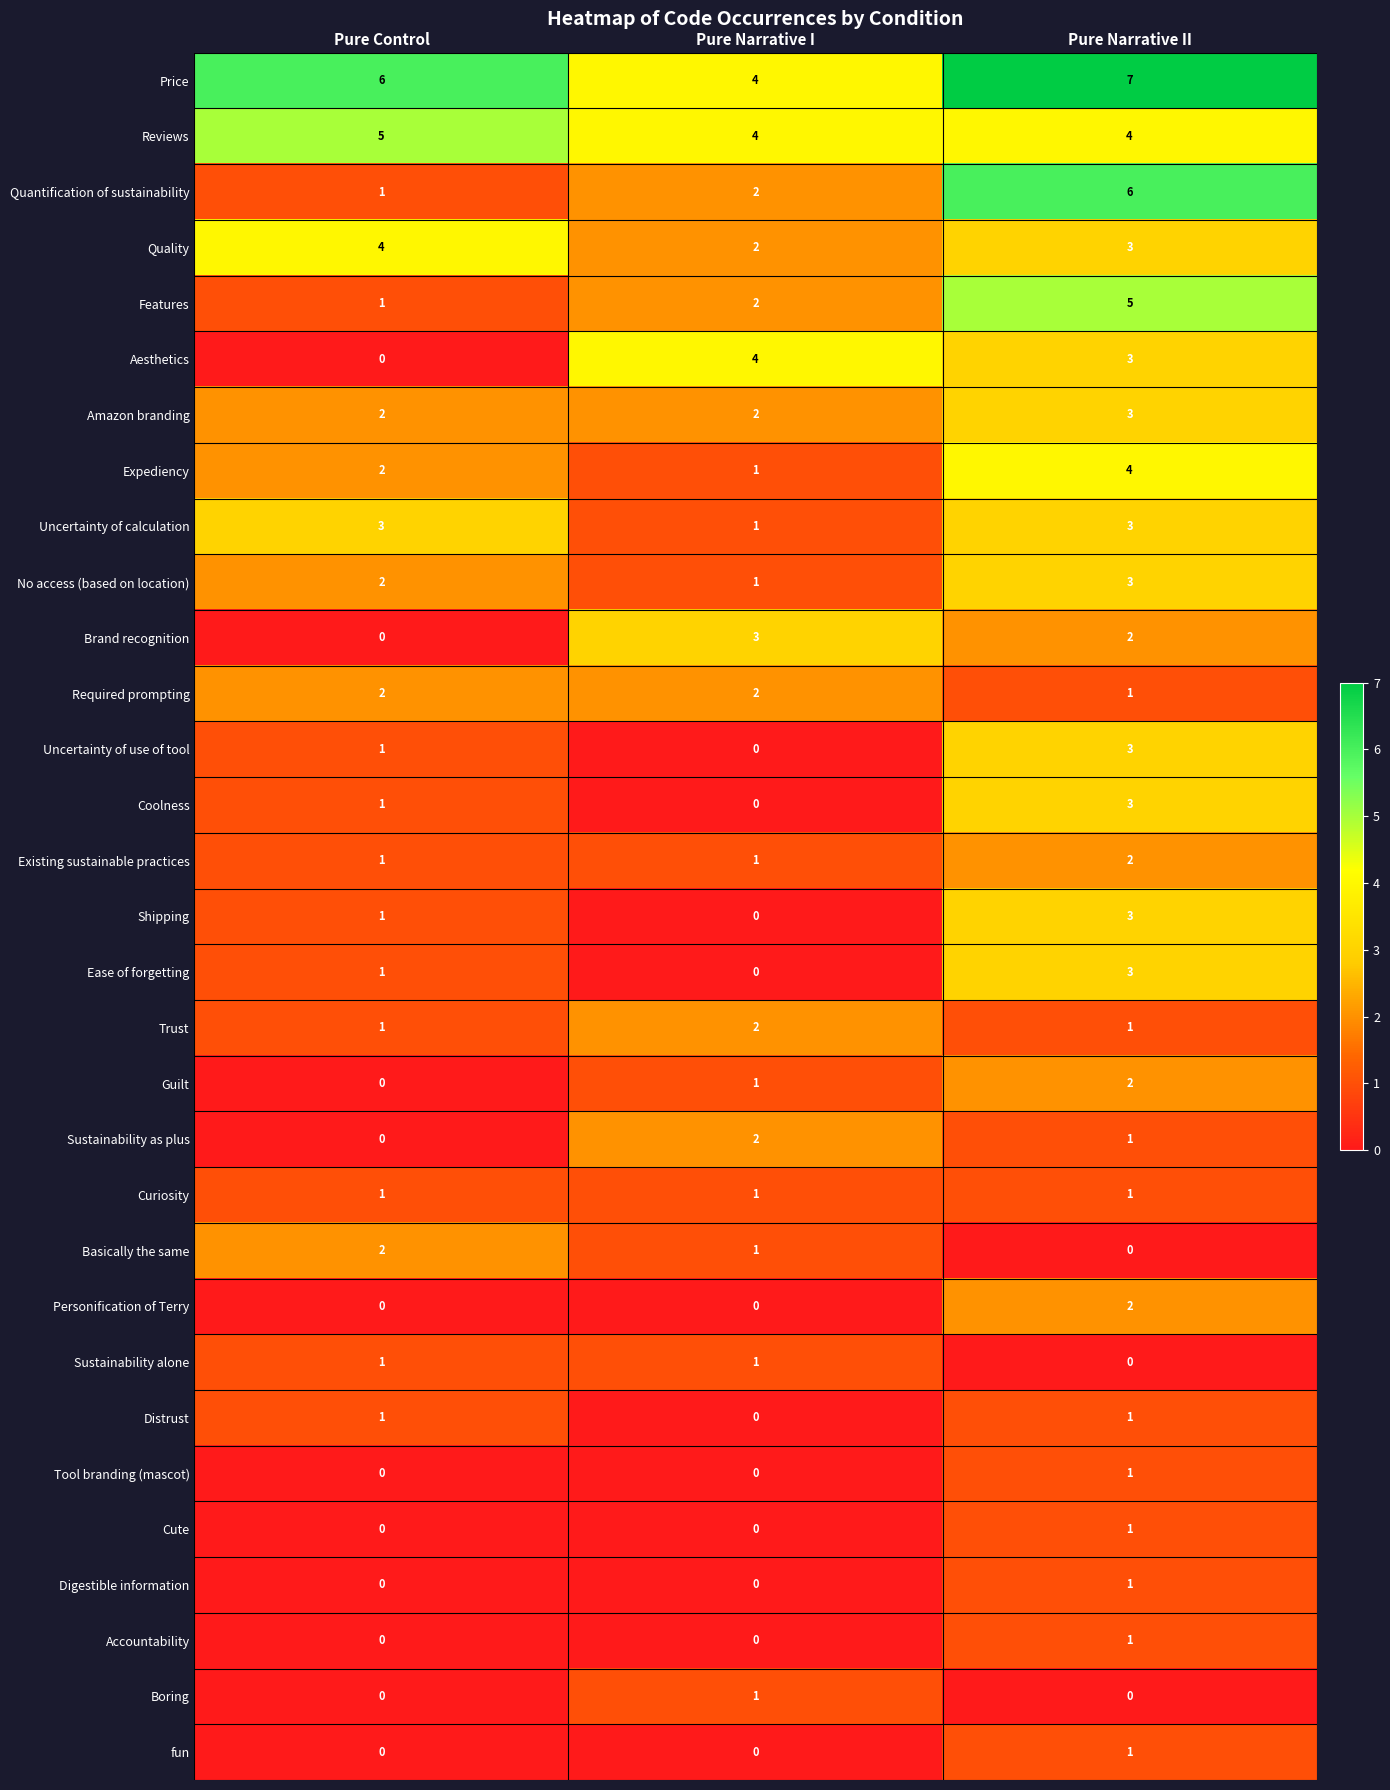

Is it true that Tool branding (mascot) equals 1 at Pure Narrative II?

True